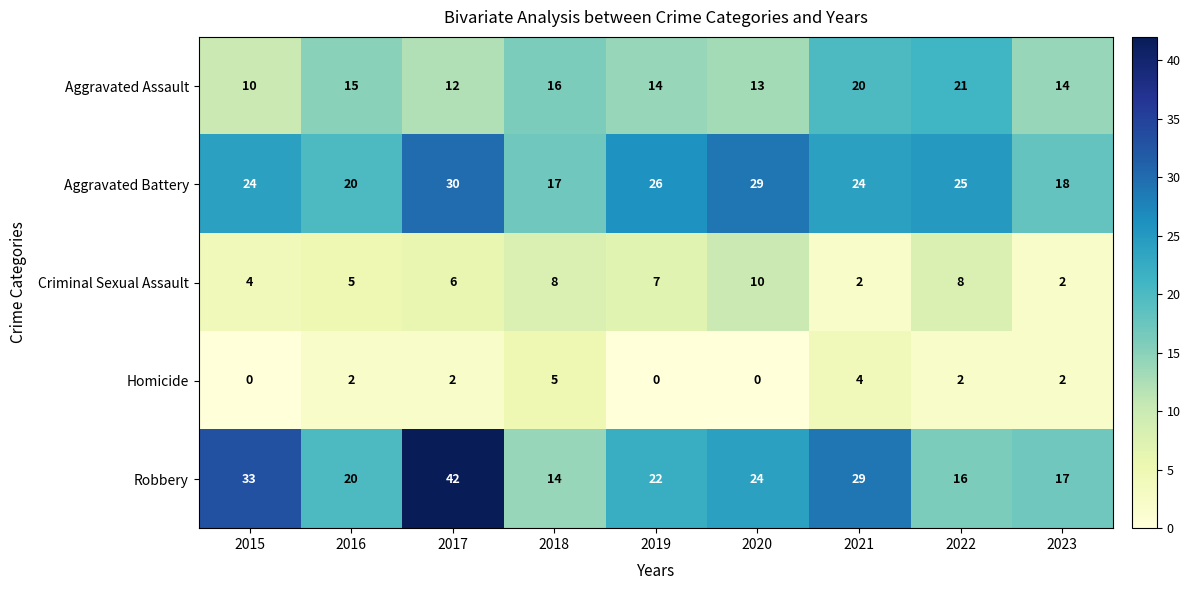

Between 2016 and 2020, which series saw the biggest shift?

Aggravated Battery